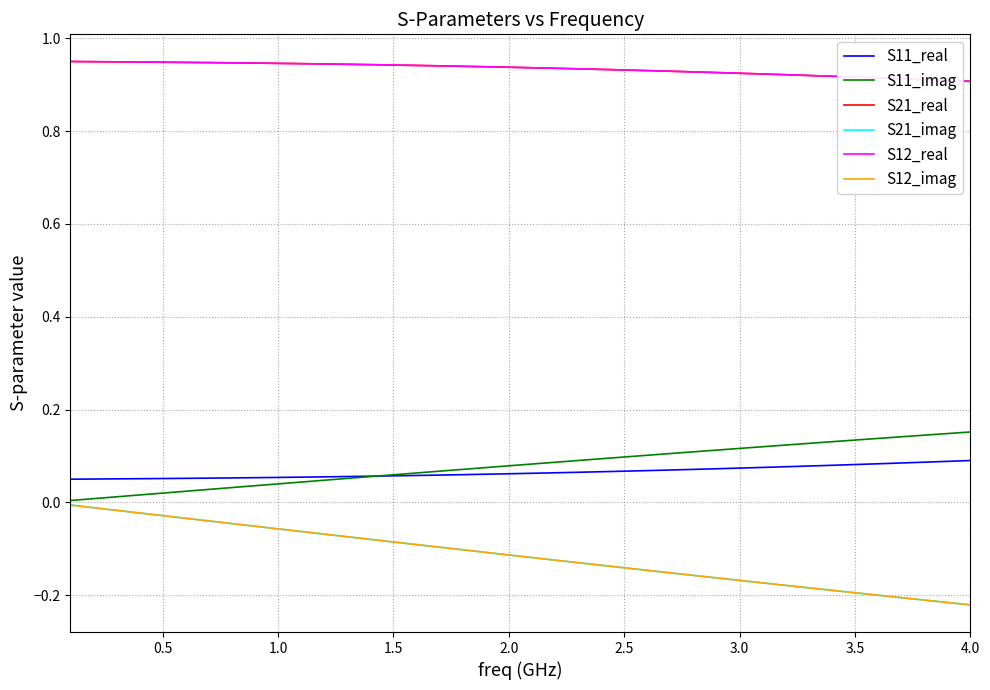

What is the maximum value shown in the chart?

1.0